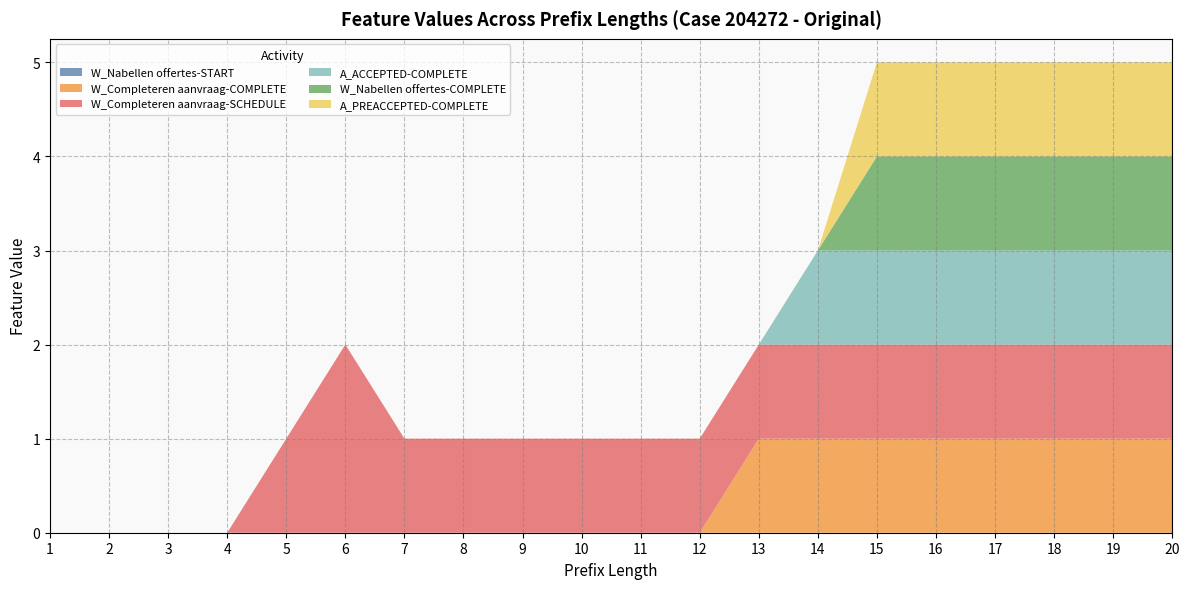

Reading left to right, extract all data points from this chart.

W_Nabellen offertes-START: 1=0	2=0	3=0	4=0	5=0	6=0	7=0	8=0	9=0	10=0	11=0	12=0	13=0	14=0	15=0	16=0	17=0	18=0	19=0	20=0
W_Completeren aanvraag-COMPLETE: 1=0	2=0	3=0	4=0	5=0	6=0	7=0	8=0	9=0	10=0	11=0	12=0	13=1	14=1	15=1	16=1	17=1	18=1	19=1	20=1
W_Completeren aanvraag-SCHEDULE: 1=0	2=0	3=0	4=0	5=1	6=2	7=1	8=1	9=1	10=1	11=1	12=1	13=1	14=1	15=1	16=1	17=1	18=1	19=1	20=1
A_ACCEPTED-COMPLETE: 1=0	2=0	3=0	4=0	5=0	6=0	7=0	8=0	9=0	10=0	11=0	12=0	13=0	14=1	15=1	16=1	17=1	18=1	19=1	20=1
W_Nabellen offertes-COMPLETE: 1=0	2=0	3=0	4=0	5=0	6=0	7=0	8=0	9=0	10=0	11=0	12=0	13=0	14=0	15=1	16=1	17=1	18=1	19=1	20=1
A_PREACCEPTED-COMPLETE: 1=0	2=0	3=0	4=0	5=0	6=0	7=0	8=0	9=0	10=0	11=0	12=0	13=0	14=0	15=1	16=1	17=1	18=1	19=1	20=1